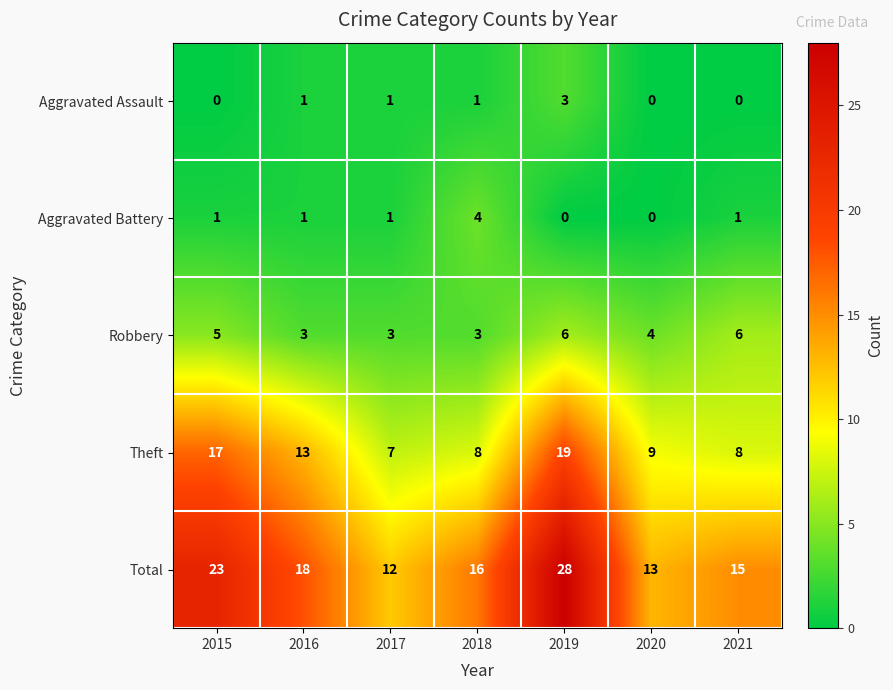

Rank the series by their maximum value, from lowest to highest.

Aggravated Assault, Aggravated Battery, Robbery, Theft, Total